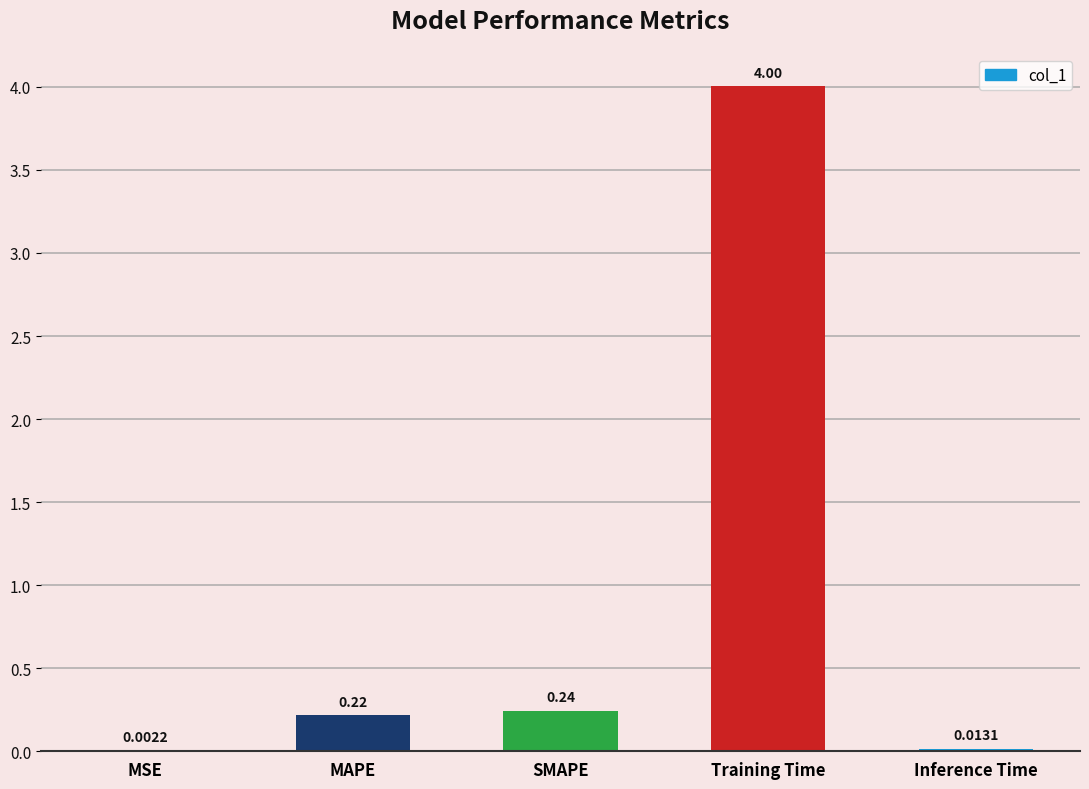

What is the sum of the values at SMAPE and MAPE?

0.5